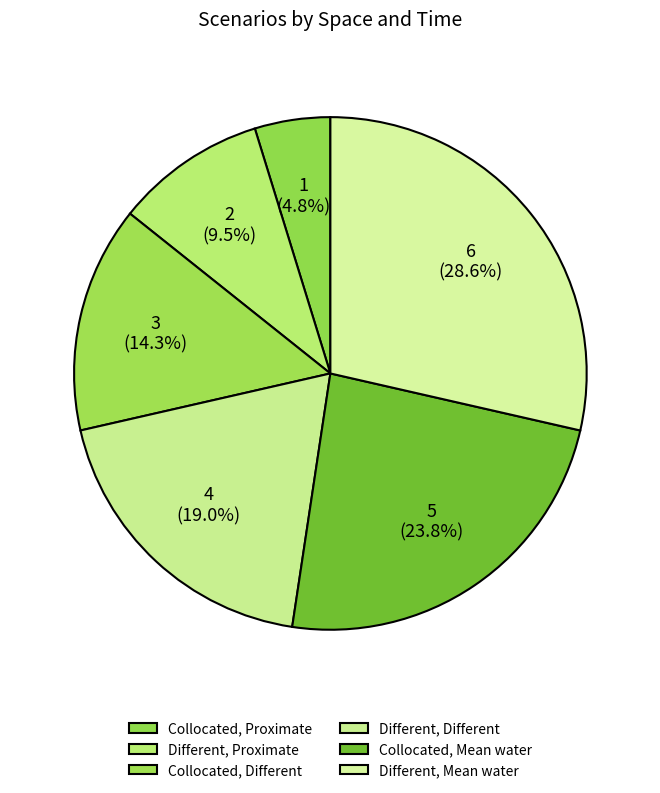

To the nearest percent, what portion does Different, Proximate represent?

10%